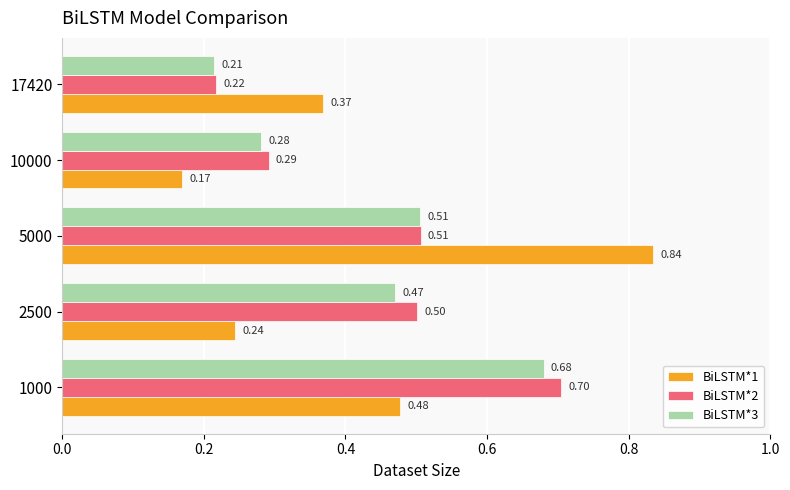

What are all the series names shown in the legend?

BiLSTM*1, BiLSTM*2, BiLSTM*3